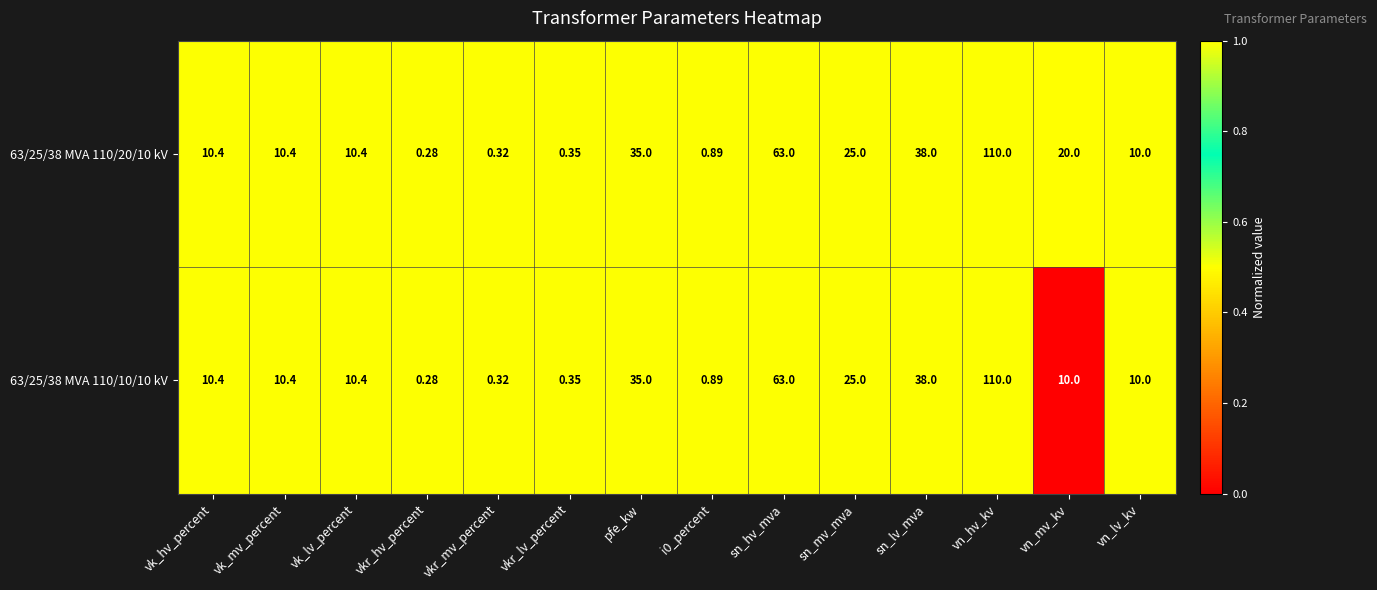

At which category is the sum across all series the highest?

vn_hv_kv